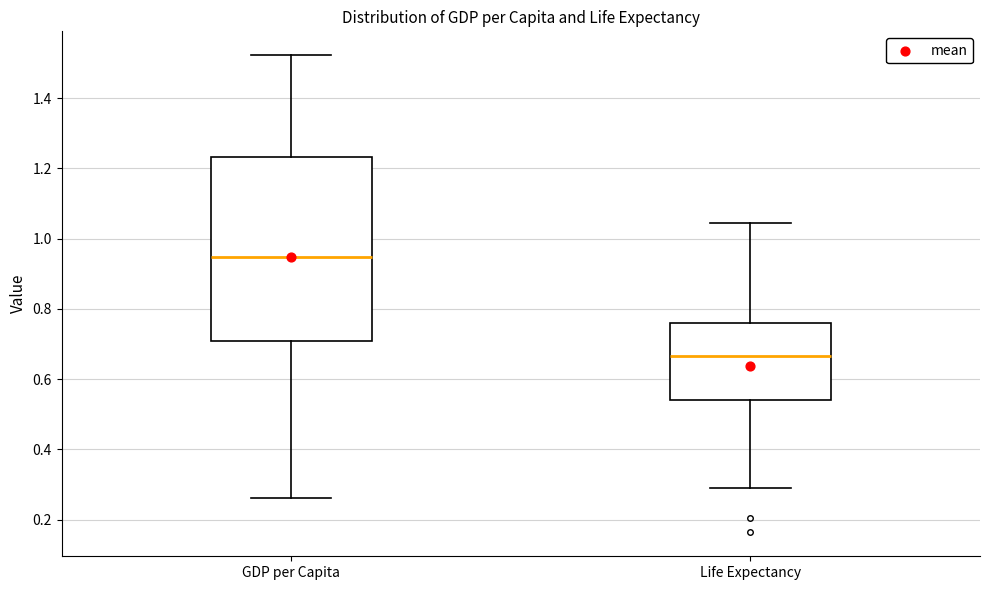

Comparing the boxes themselves (not the whiskers), which one is the tallest?

GDP per Capita